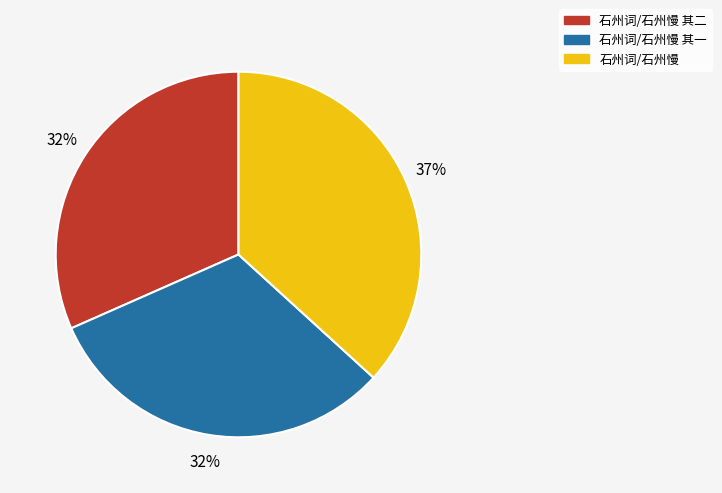

Is the sum of 石州词/石州慢 其二 and 石州词/石州慢 greater than half?

Yes